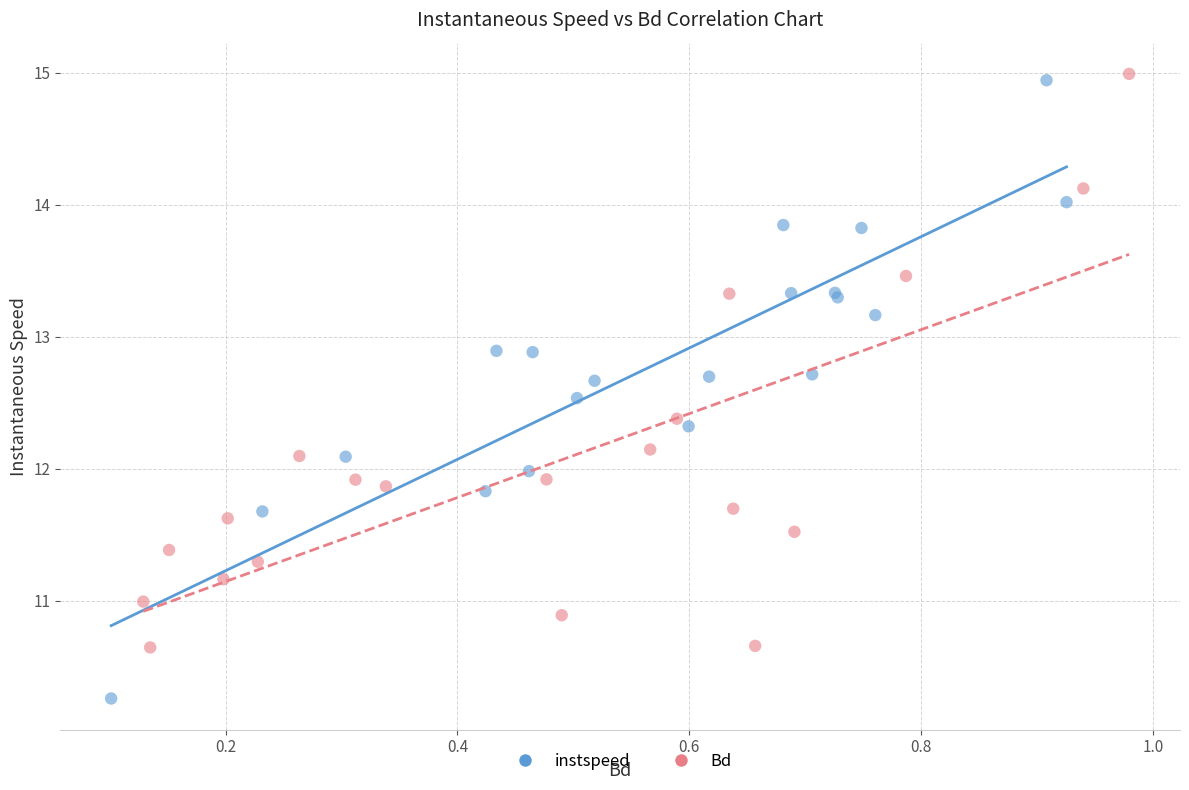

Which series contains the lowest Y value?

instspeed